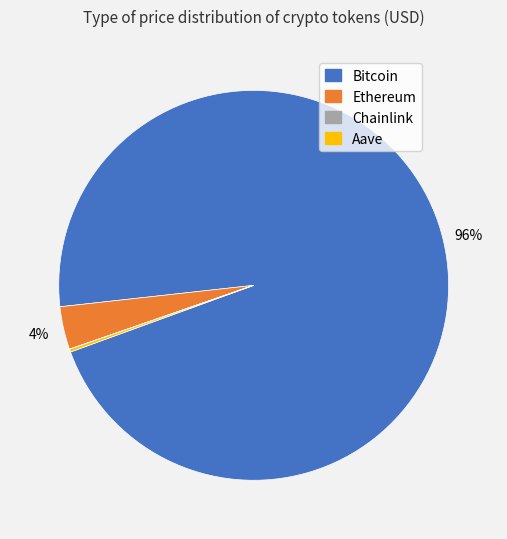

Which slice is the largest?

Bitcoin